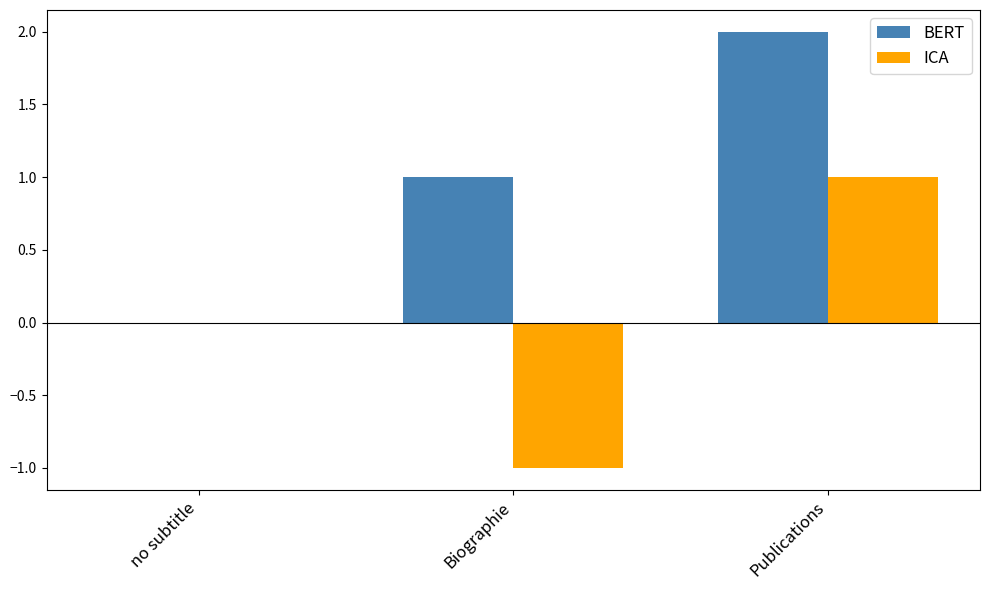

The value of ICA at Publications is 1. True or false?

True